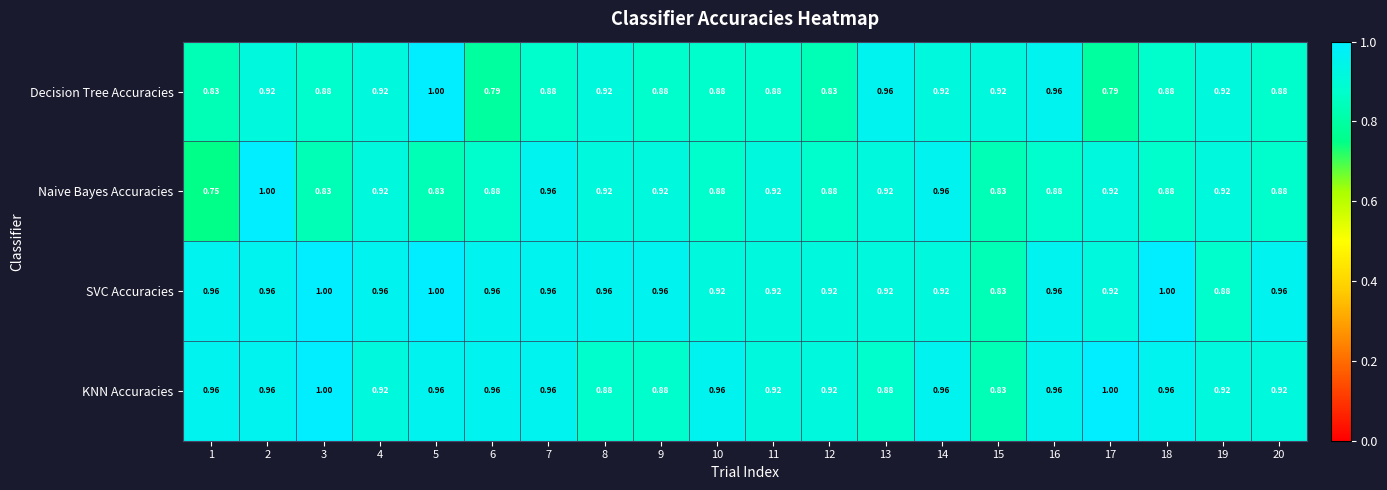

Which series changed the most between 17 and 20?

Decision Tree Accuracies